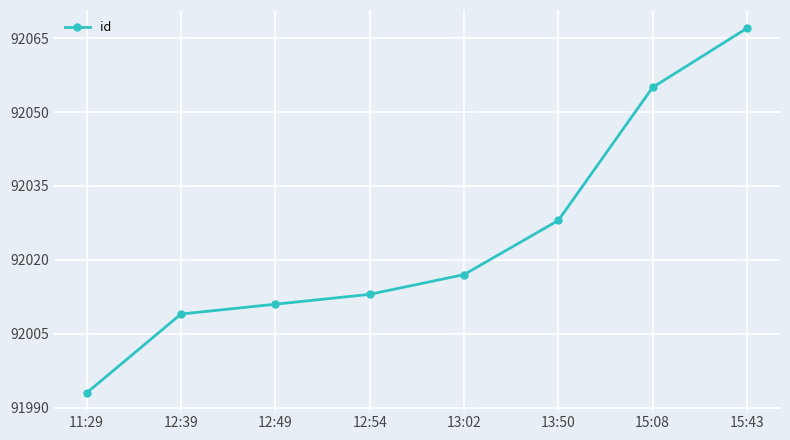

Rank the categories by value from lowest to highest.

11:29, 12:39, 12:49, 12:54, 13:02, 13:50, 15:08, 15:43